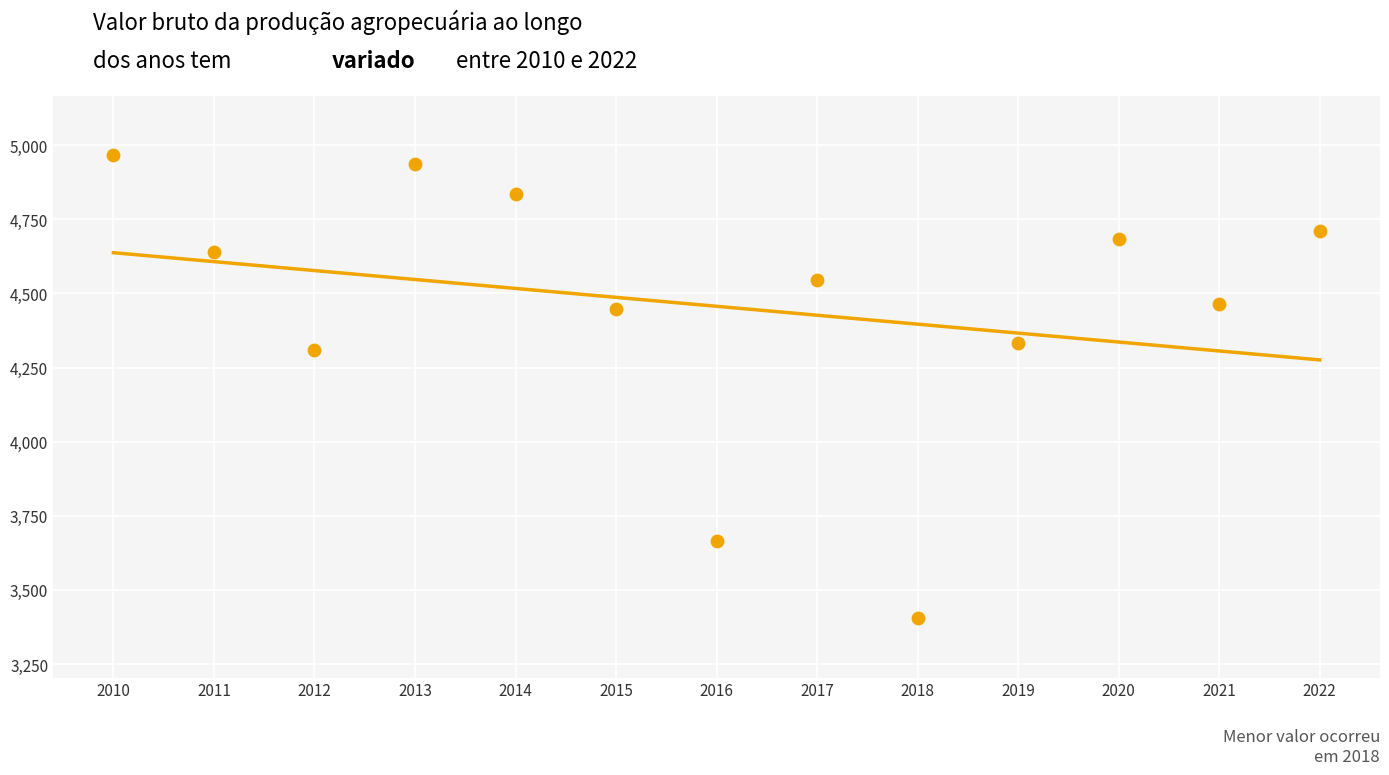

What is the range of X values (max minus min)?

12.0